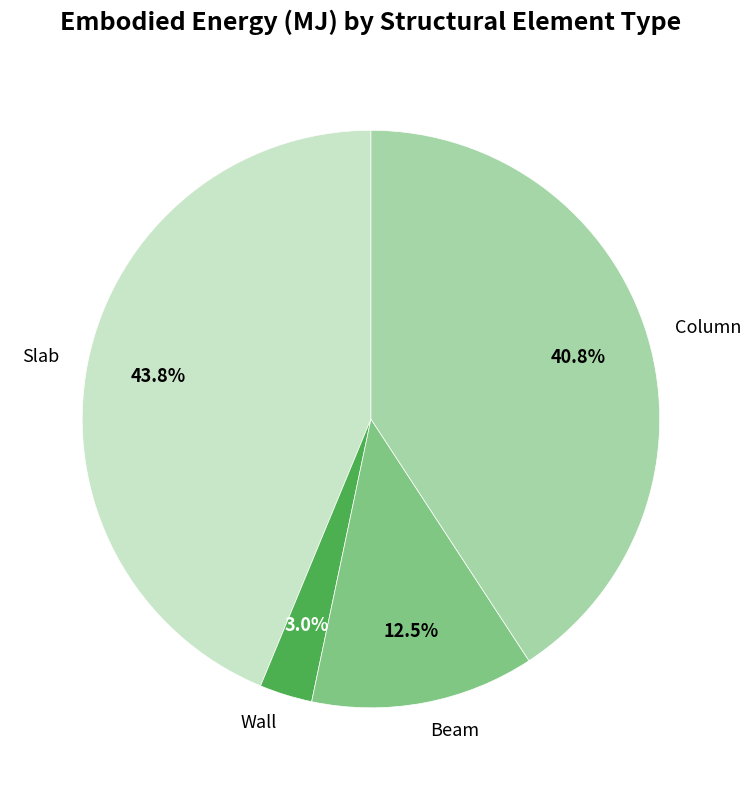

Does Column account for over 50% of the chart?

No